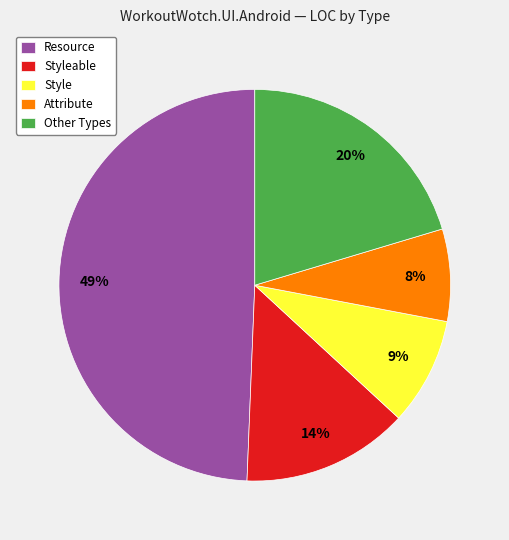

Rank the categories by value from lowest to highest.

Attribute, Style, Styleable, Other Types, Resource